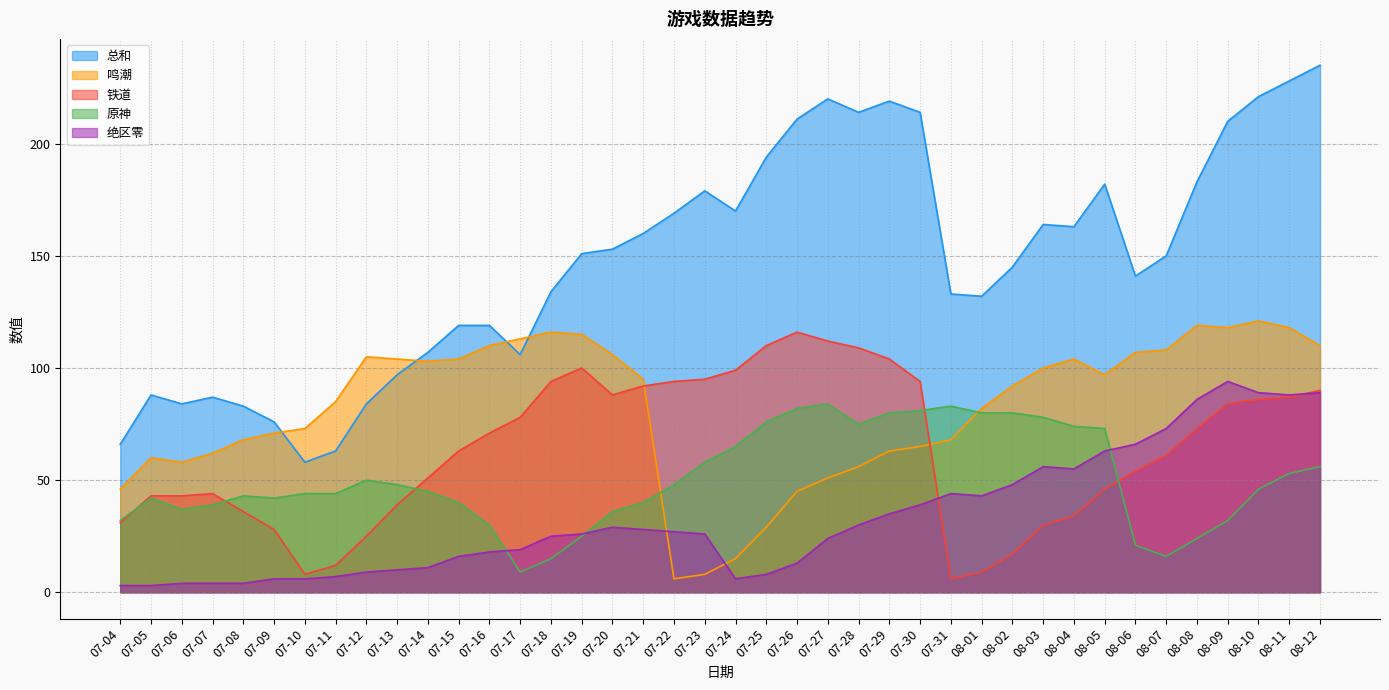

Is the value of 绝区零 at 08-07 greater than the value of 原神 at 07-12?

Yes